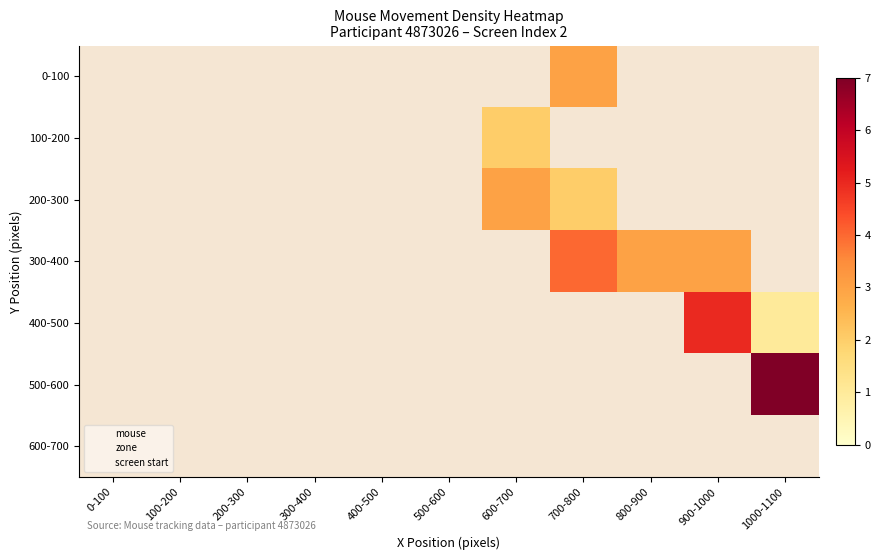

Rank the series at 400-500 from lowest to highest value.

0-100, 100-200, 200-300, 300-400, 400-500, 500-600, 600-700